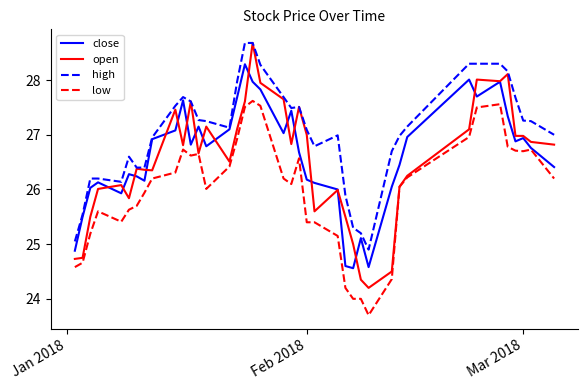

Which series has the largest range (max minus min)?

open